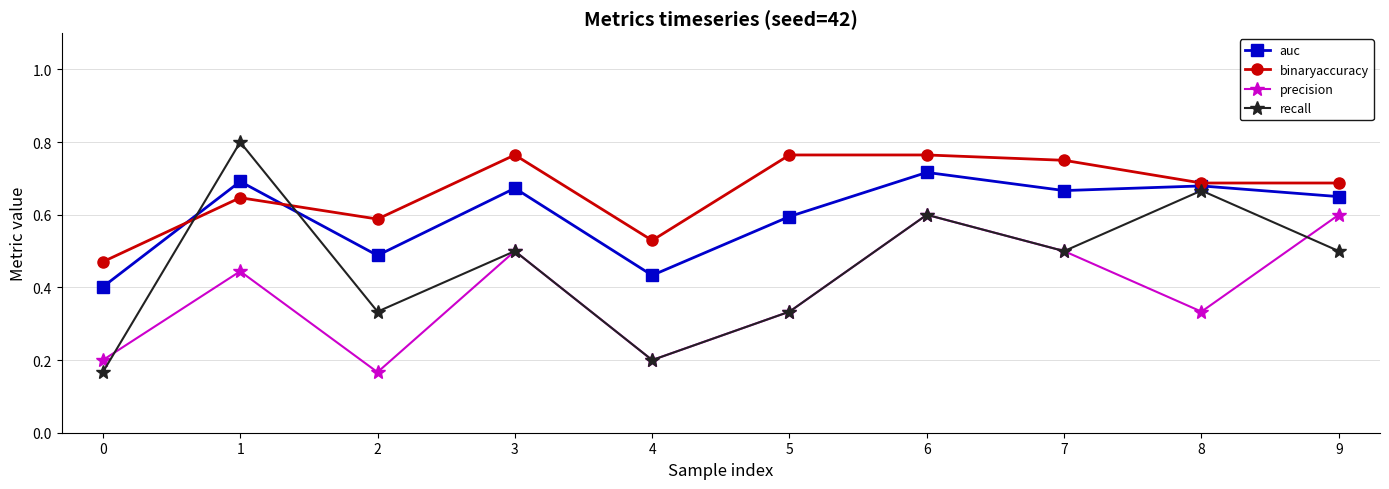

The value of auc at 8 is 1.2. True or false?

False